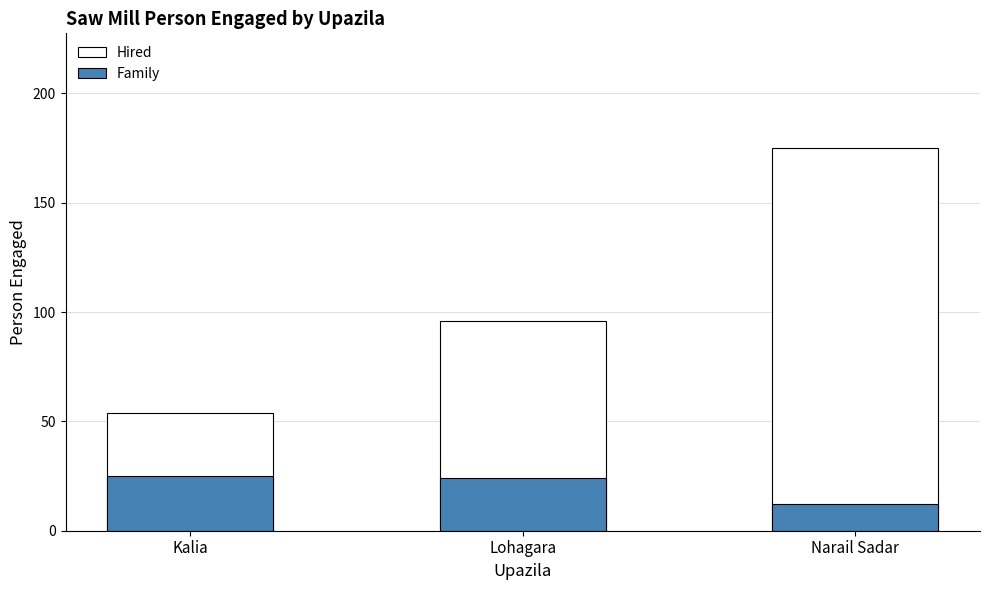

At which label does Family first exceed 24?

Kalia